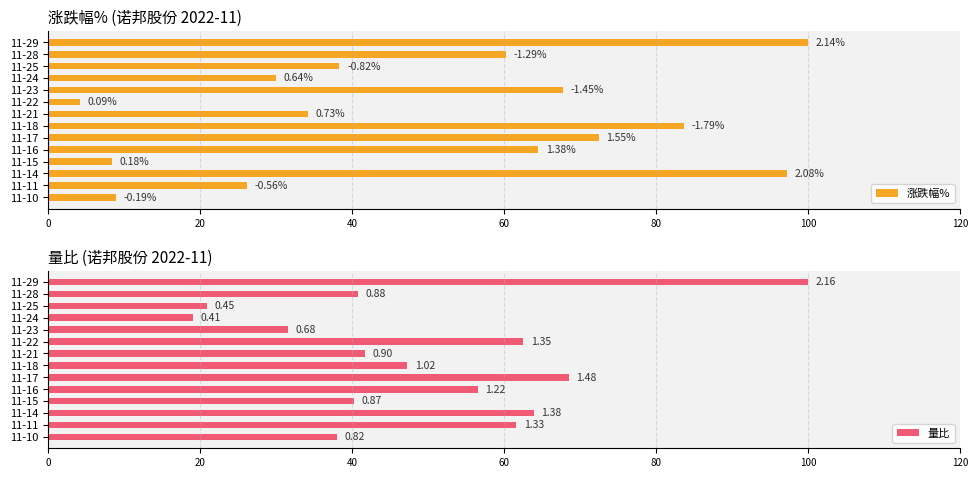

Which series has the largest range (max minus min)?

涨跌幅%